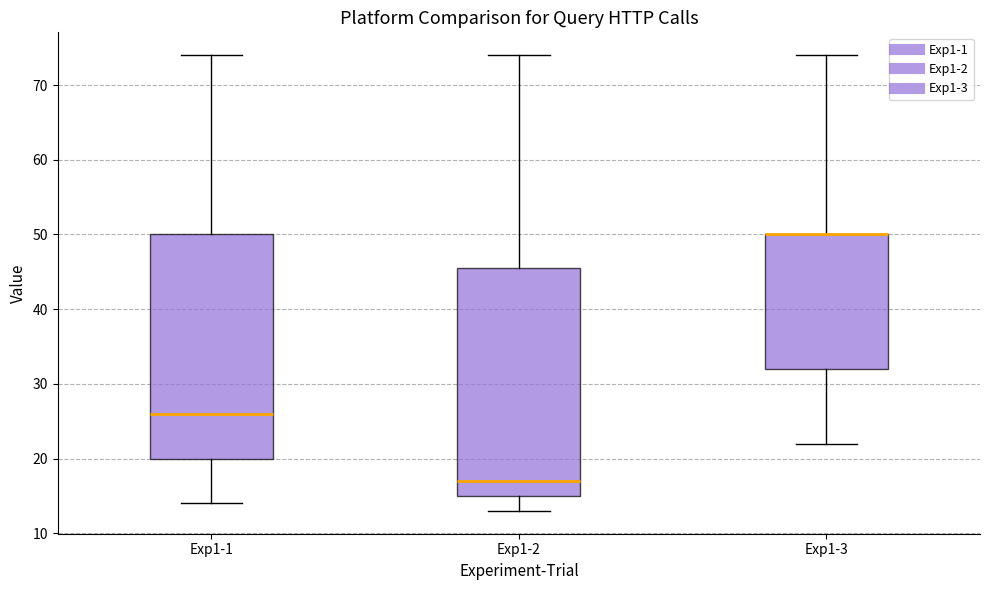

Reading left to right, read every box against the y-axis: the position of its median line, the range the box covers, and the ends of its whiskers. The values are not printed on the chart, so give them approximately, as read against the axis.

Exp1-1: median 26, box 20 to 50, whiskers 14 to 74
Exp1-2: median 17, box 15 to 46, whiskers 13 to 74
Exp1-3: median 50 (drawn on the box's upper edge), box 32 to 50, whiskers 22 to 74